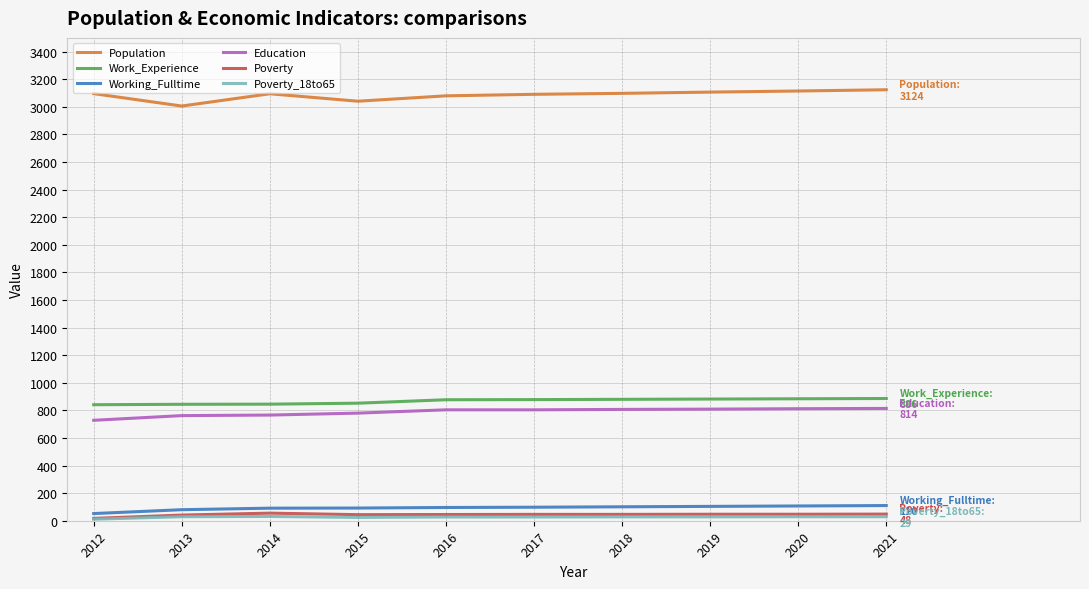

What is the maximum value for Education?

814